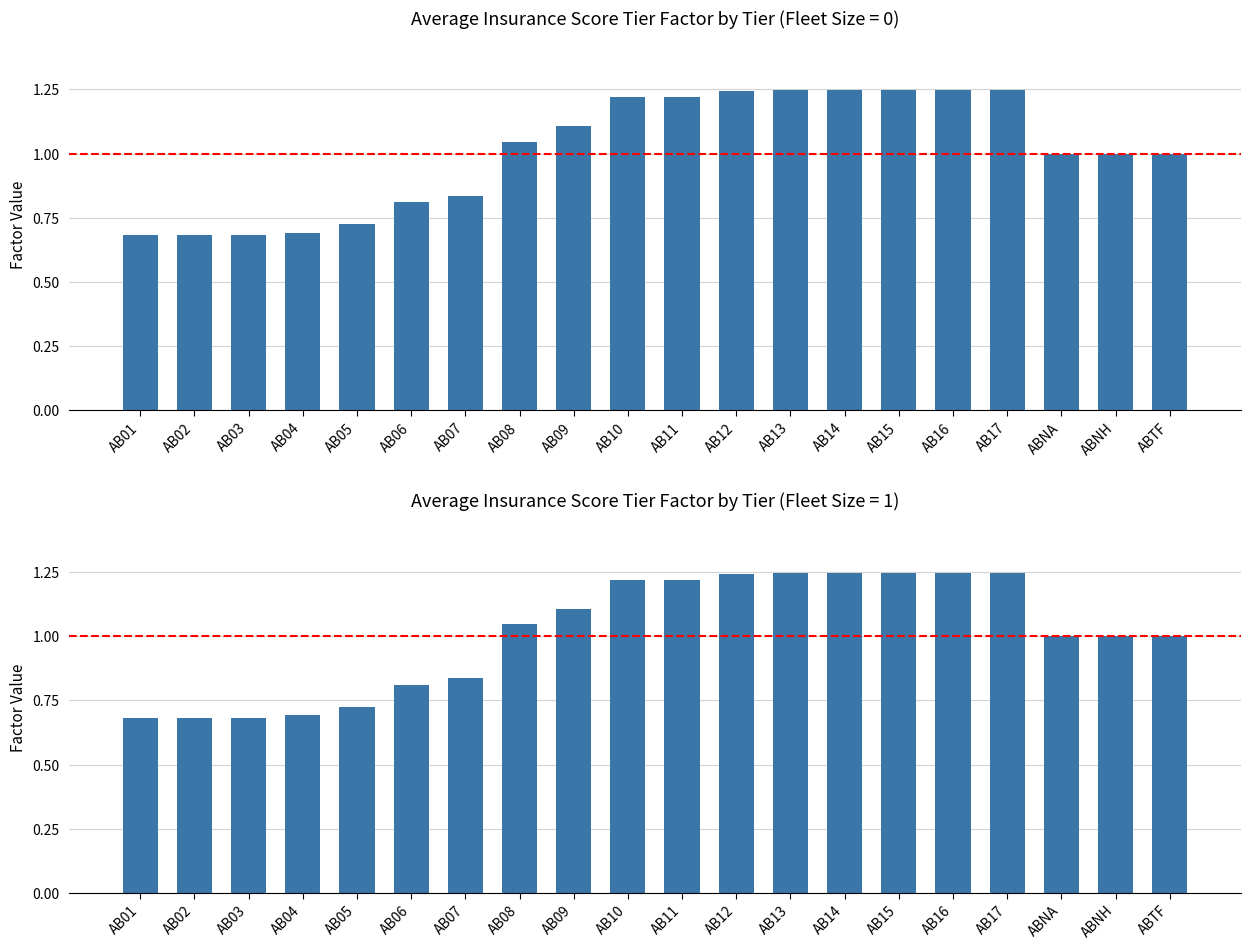

At which label is Fleet Size 1 (Avg Factor) closest to 0?

AB01